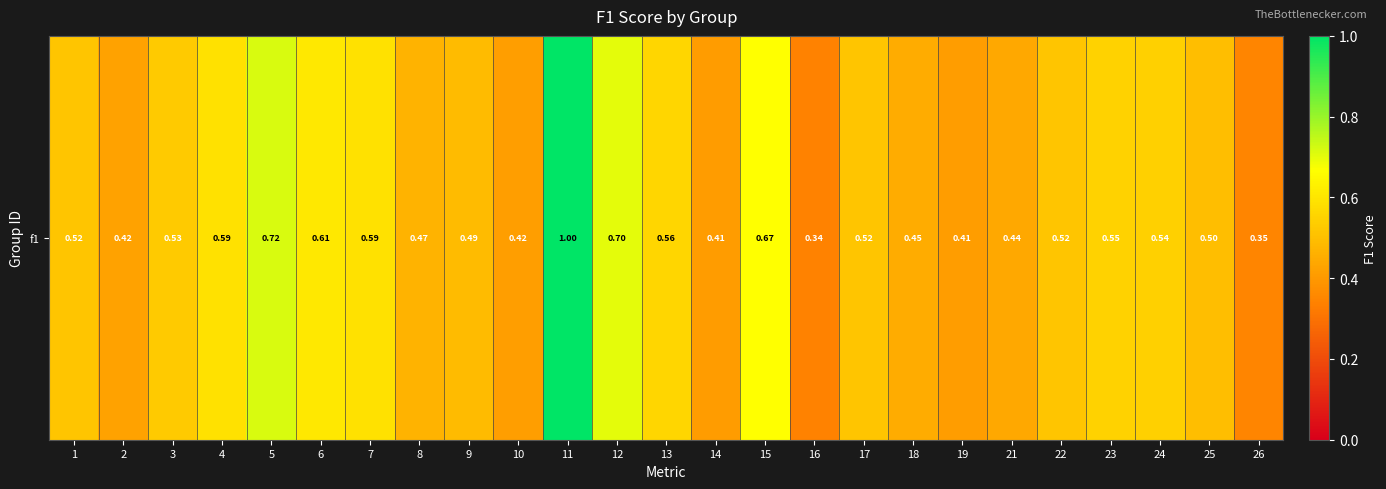

Between 24 and 12, which is larger?

12